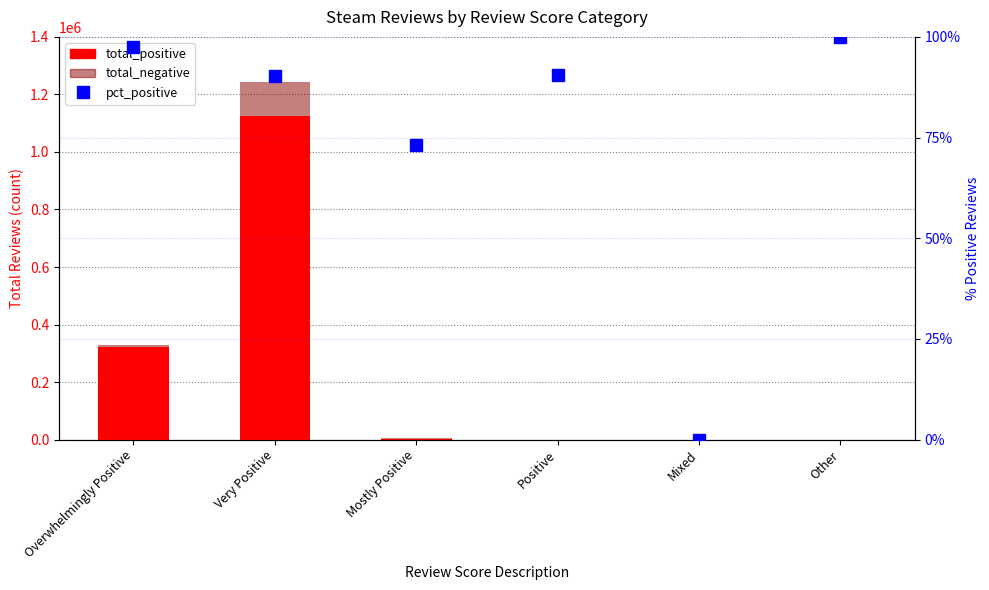

List the series in order of their peak value, highest first.

total_positive, total_negative, pct_positive